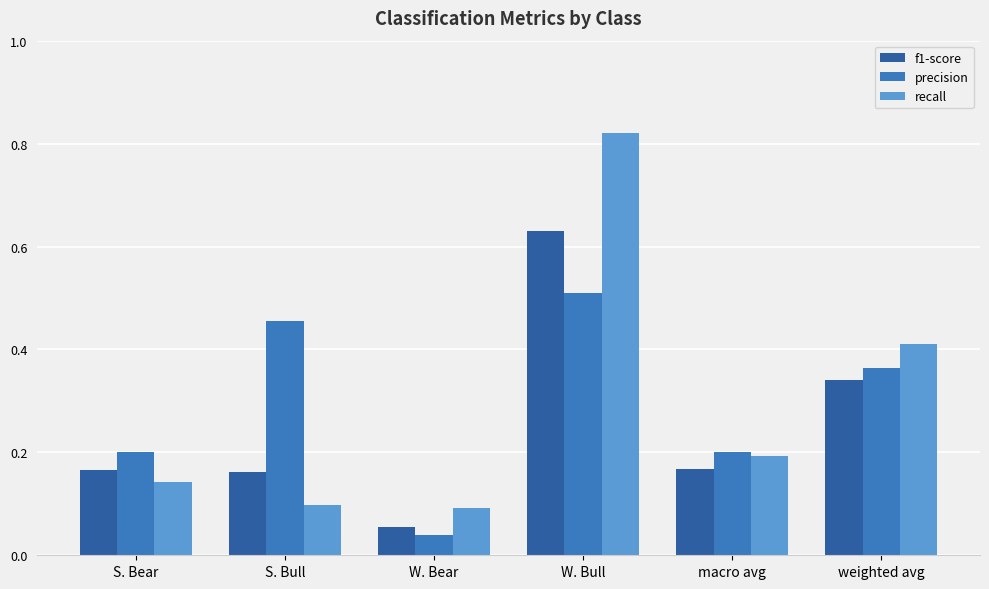

Rank the series by their maximum value, from highest to lowest.

recall, f1-score, precision